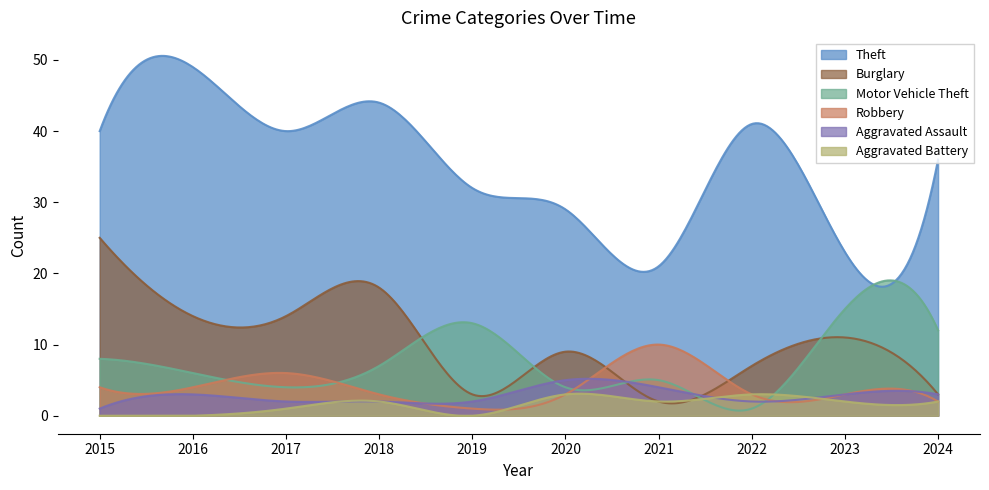

Does the chart have visible grid lines?

No